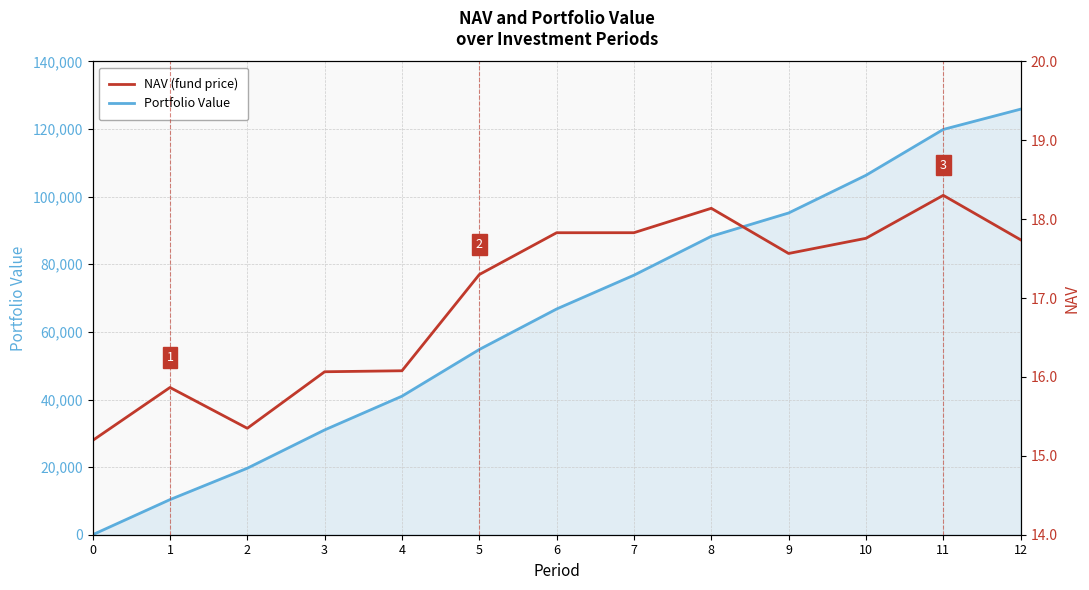

Reading left to right, list all the values displayed in this chart.

Portfolio Value: 0.0	10387.8	19672.8	31004.0	40984.4	54796.3	66780.0	76778.9	88282.3	95176.7	106326.2	119892.9	125891.5
NAV: 15.2	15.9	15.3	16.1	16.1	17.3	17.8	17.8	18.1	17.6	17.8	18.3	17.7